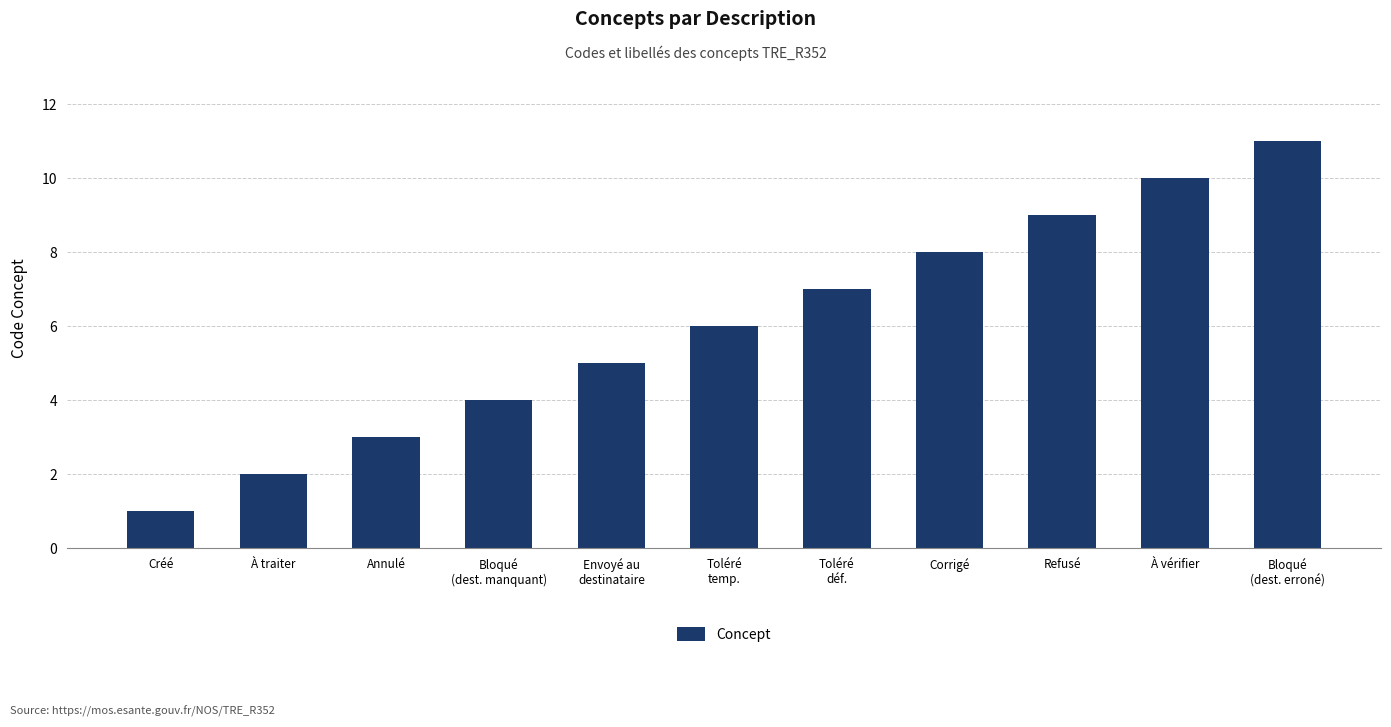

What is the change in value from Bloqué
(dest. manquant) to Toléré
temp.?

+2